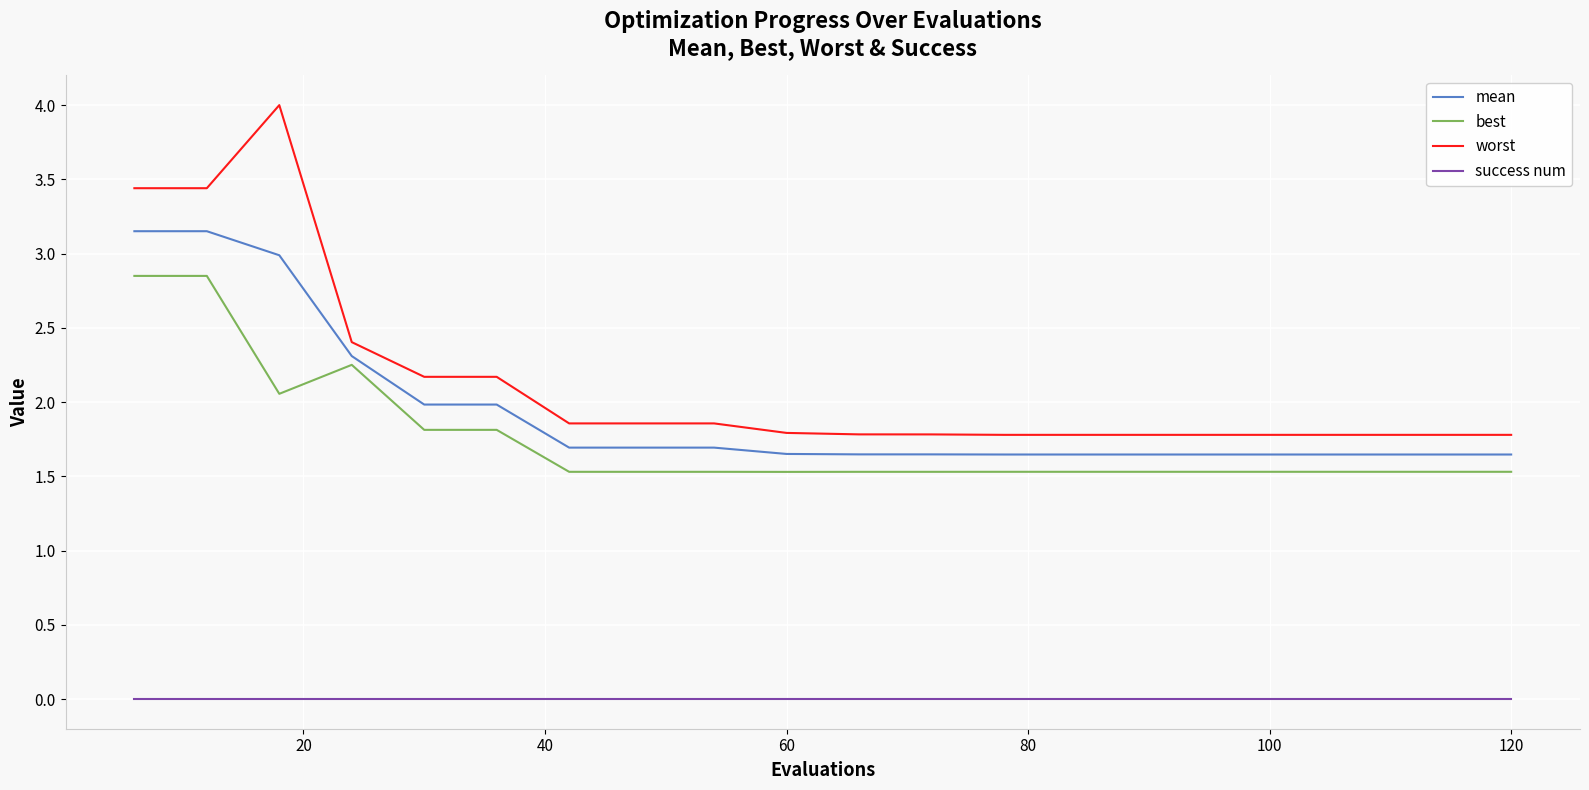

Which series has the largest total across all categories?

worst